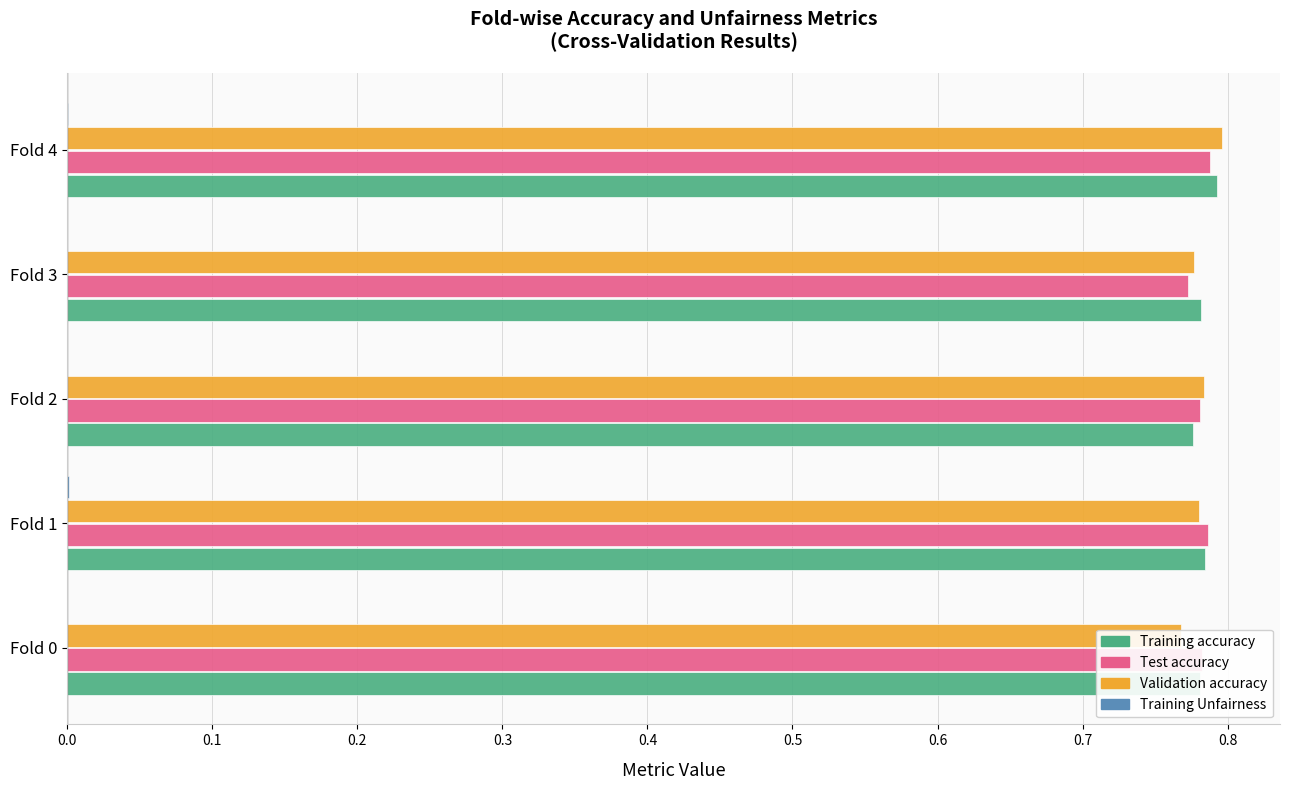

Are the bars grouped side by side (vs. stacked)?

Yes